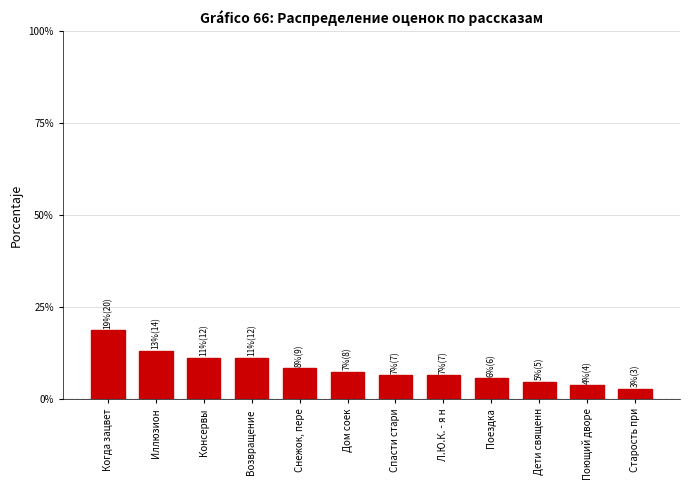

How many values are between 0 and 1?

12